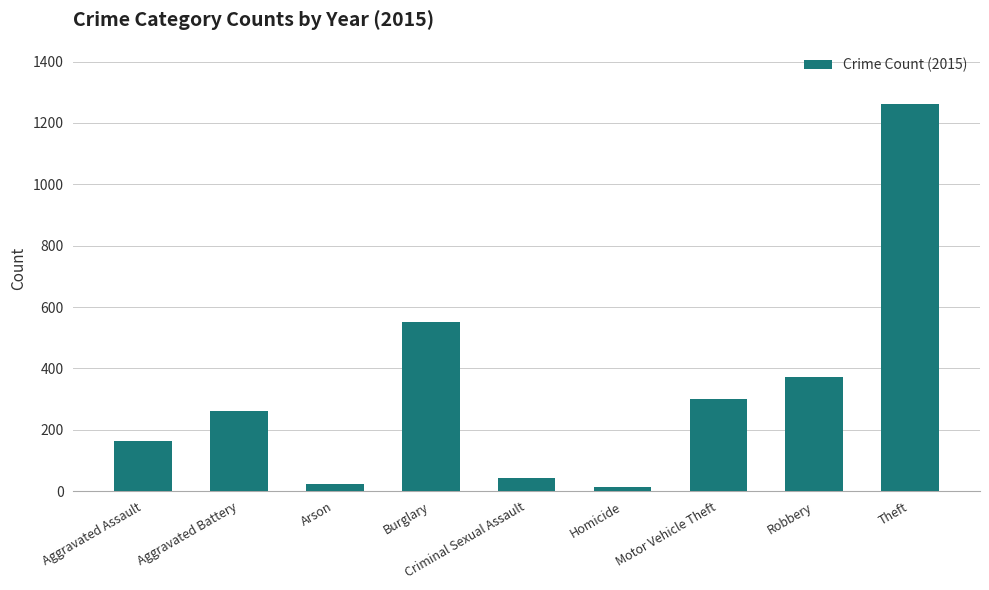

Approximately how many times larger is the value at Robbery compared to Aggravated Assault?

2.3